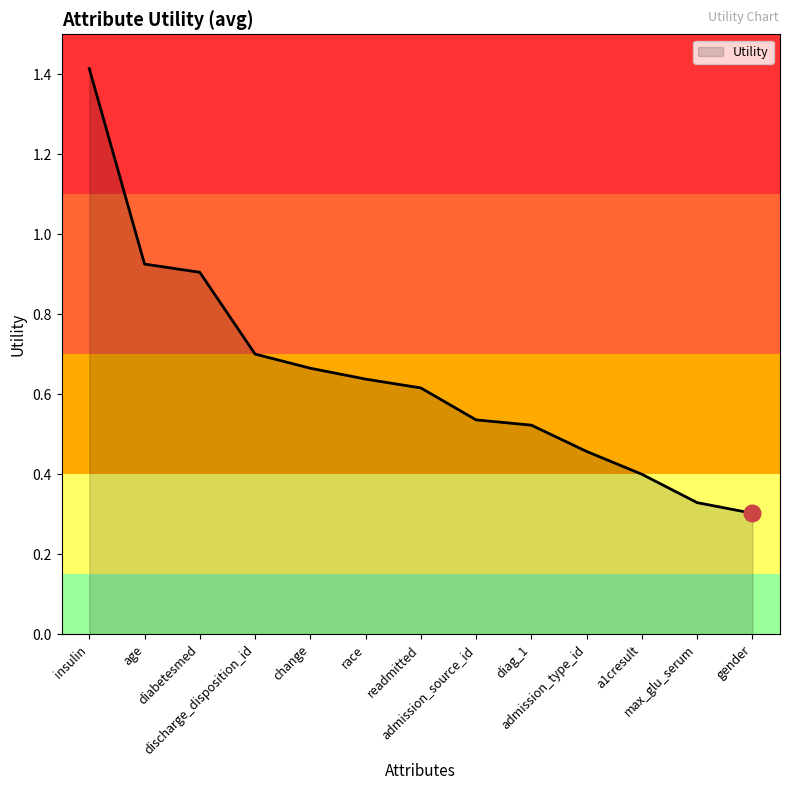

What position from the right is change?

9